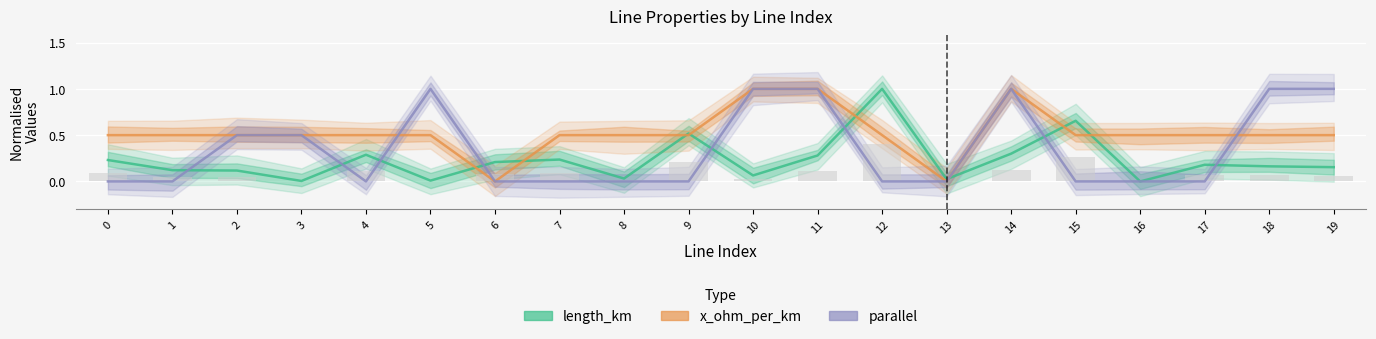

What is the greatest value displayed?

1.0